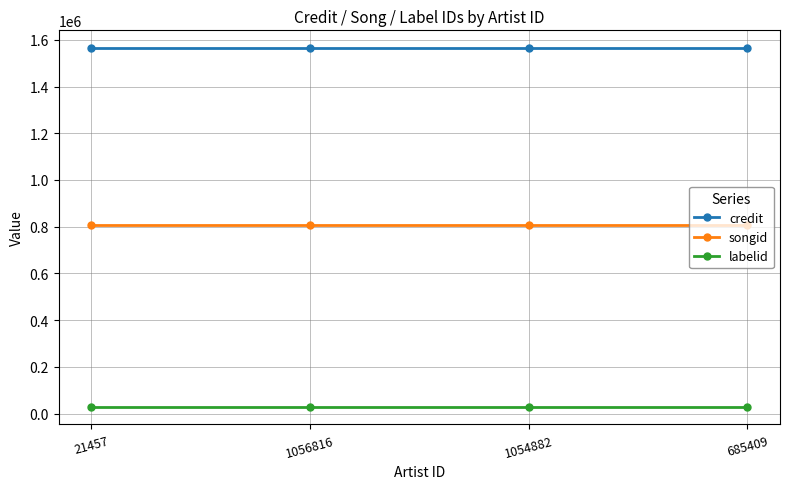

Does the chart have visible grid lines?

Yes